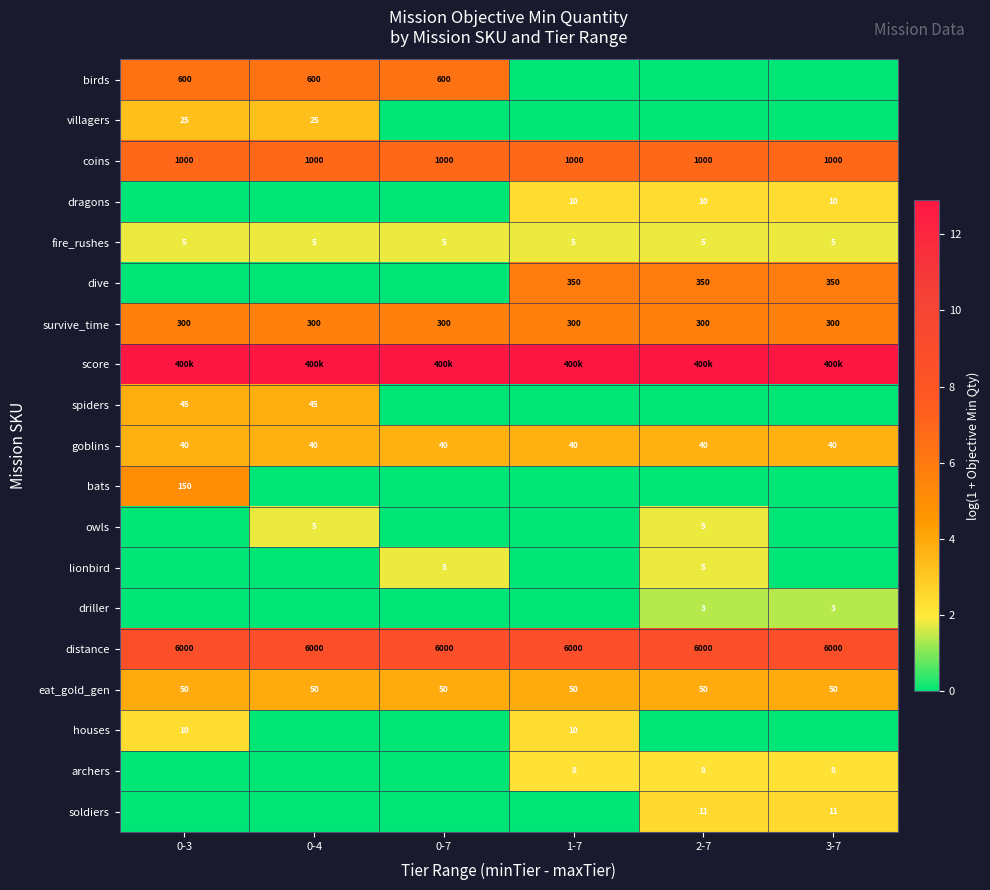

At which label does eat_gold_gen reach its peak?

0-3